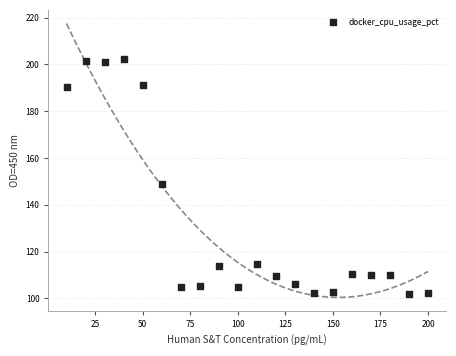

What is the range of Y values (max minus min)?

100.3